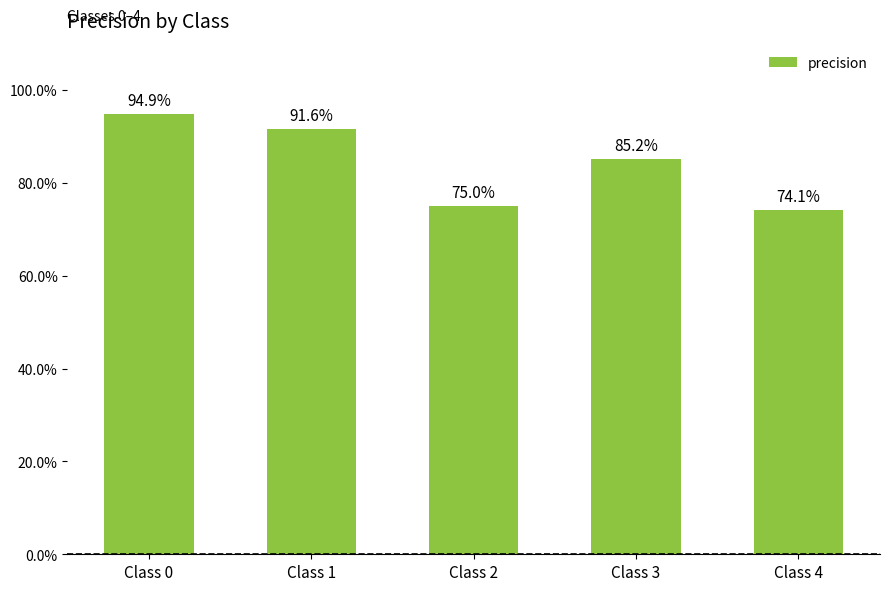

Which category has the highest value across all series?

Class 0